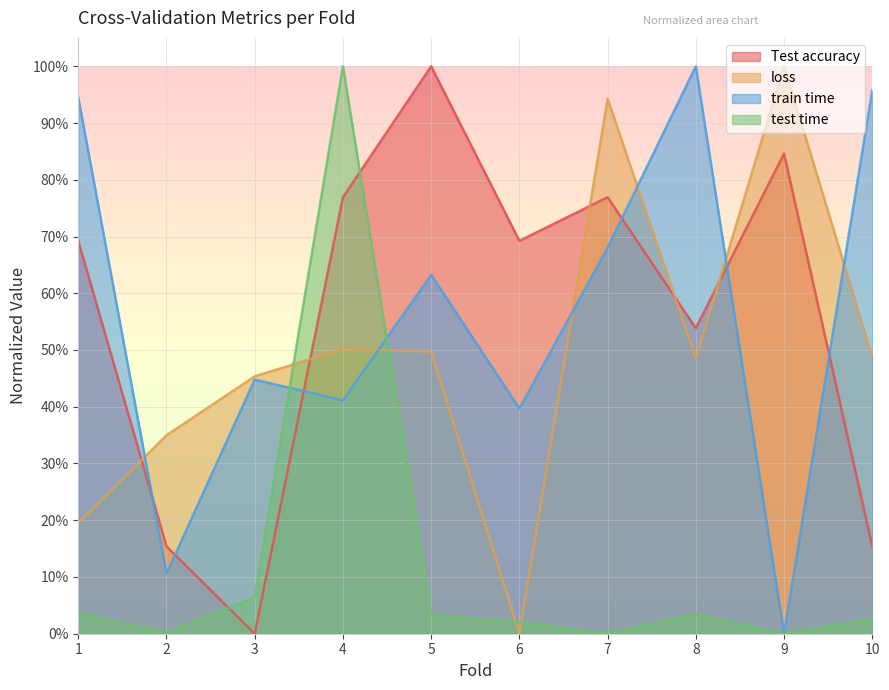

Reading left to right, what are all the values shown in this chart?

Test accuracy: 1=0.7	2=0.2	3=0.0	4=0.8	5=1.0	6=0.7	7=0.8	8=0.5	9=0.8	10=0.2
loss: 1=0.2	2=0.3	3=0.5	4=0.5	5=0.5	6=0.0	7=0.9	8=0.5	9=1.0	10=0.5
train time: 1=0.9	2=0.1	3=0.4	4=0.4	5=0.6	6=0.4	7=0.7	8=1.0	9=0.0	10=1.0
test time: 1=0.0	2=0.0	3=0.1	4=1.0	5=0.0	6=0.0	7=0.0	8=0.0	9=0.0	10=0.0